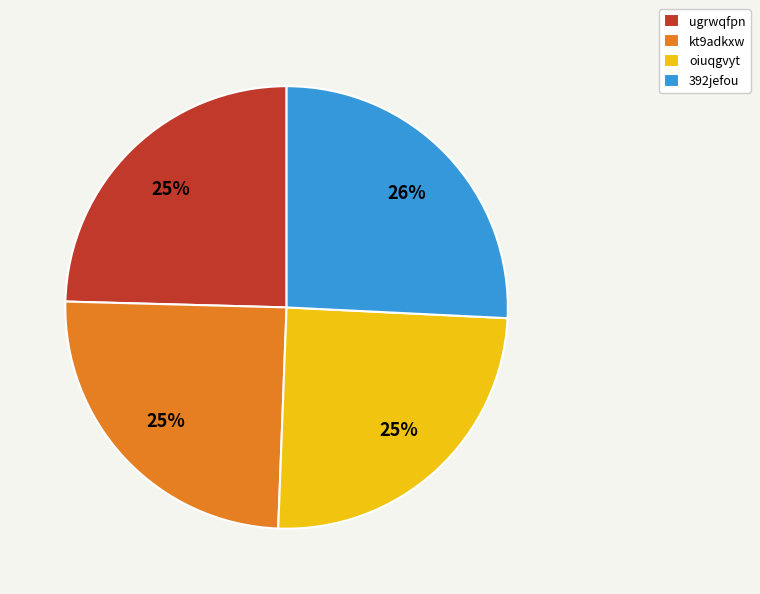

Which category has the biggest portion of the pie?

392jefou